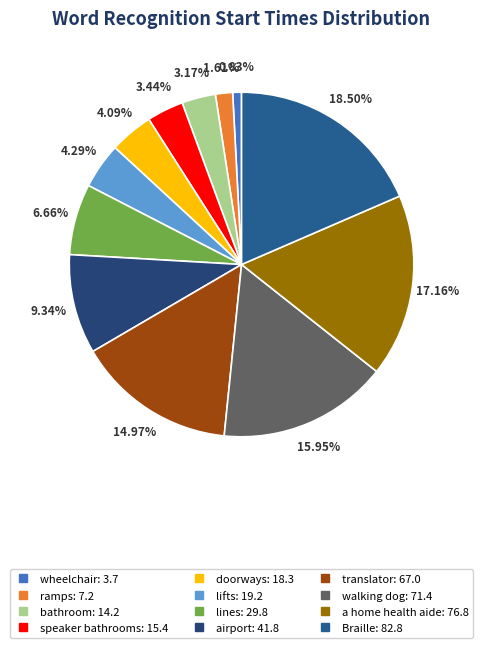

True or false: airport accounts for 1% of the total.

False